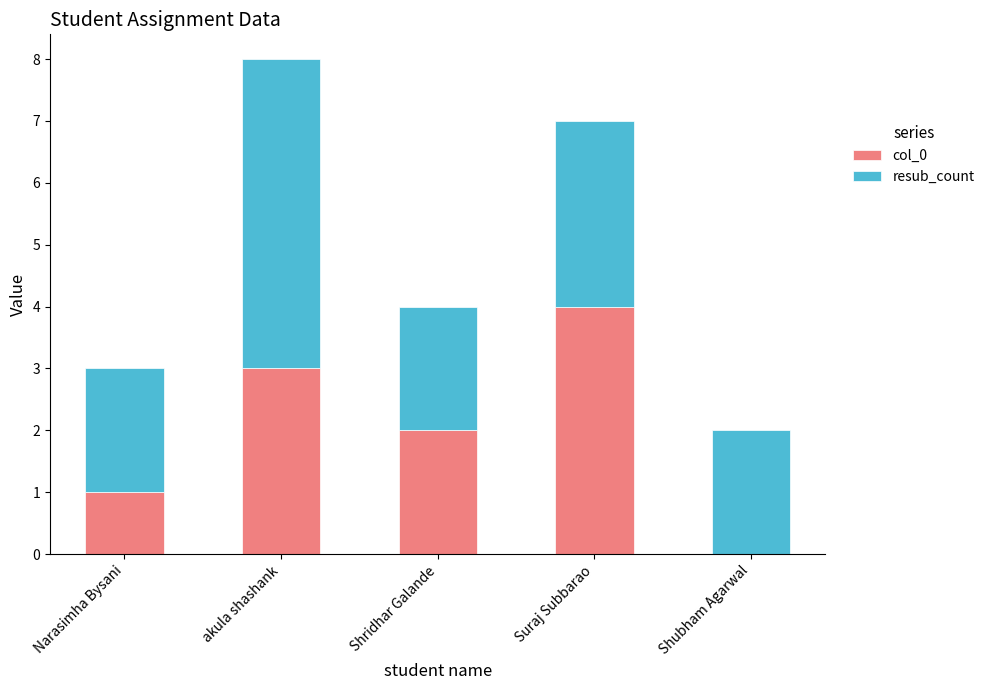

At which category is the sum across all series the highest?

akula shashank